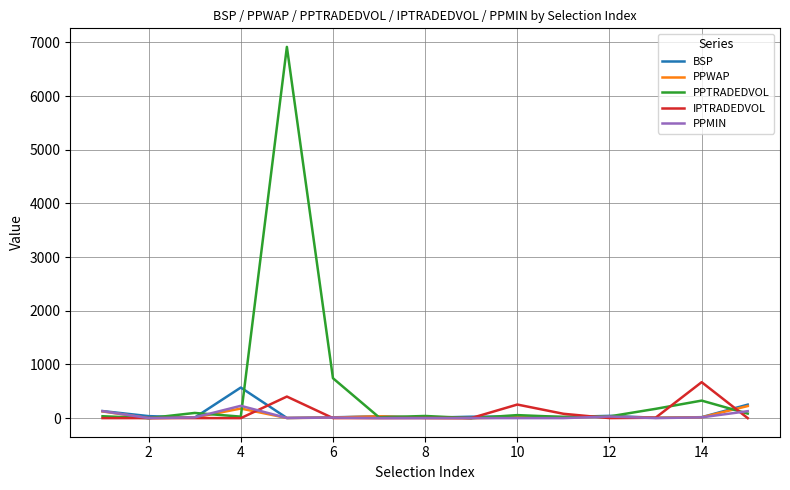

Which series has the largest total across all categories?

PPTRADEDVOL